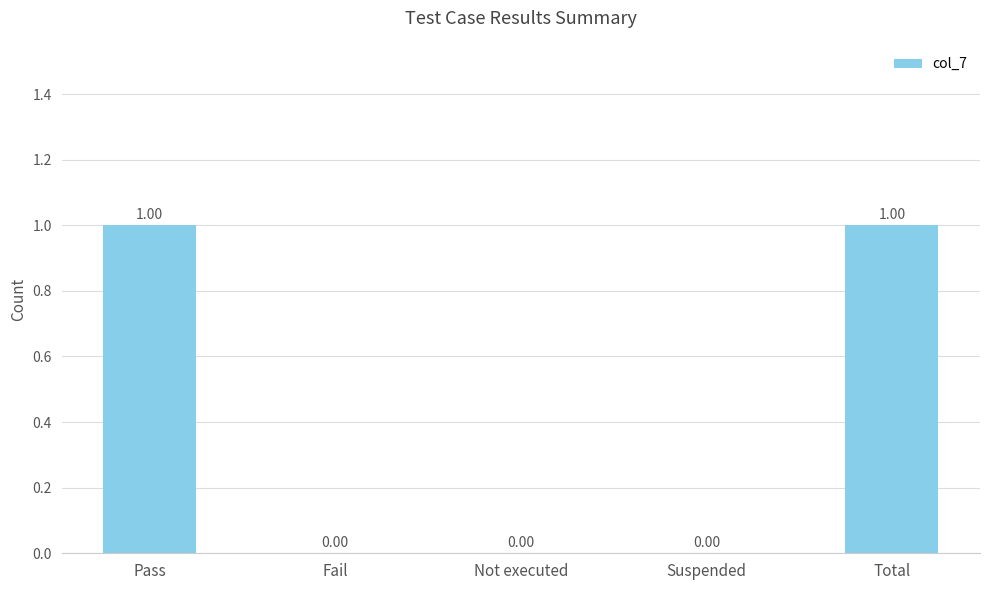

What is the change in value from Pass to Suspended?

-1